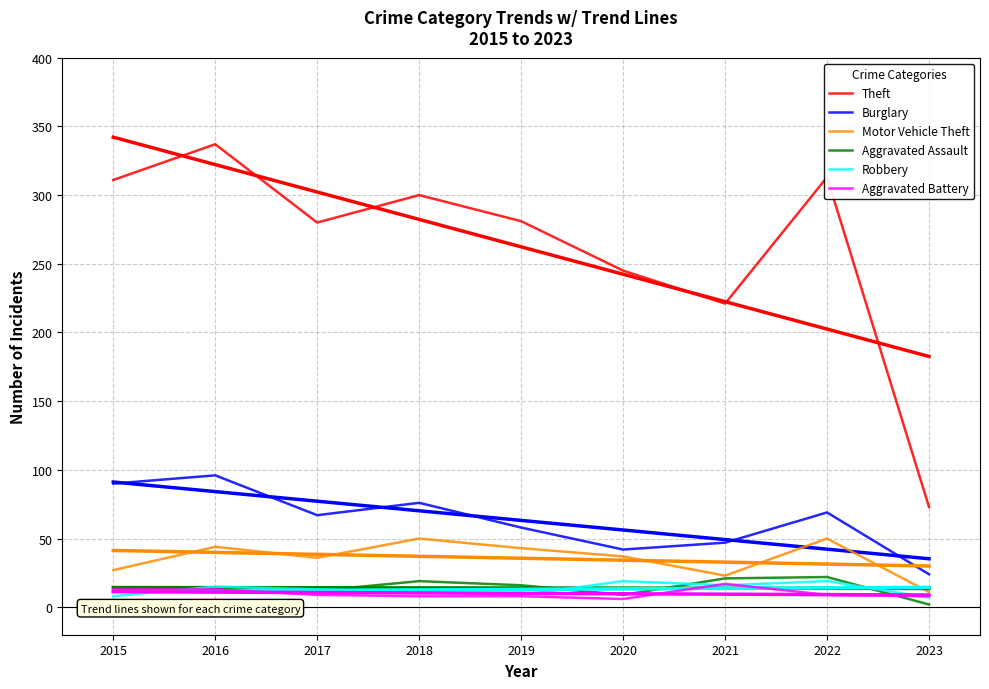

True or false: Aggravated Assault and Robbery intersect in this chart.

True